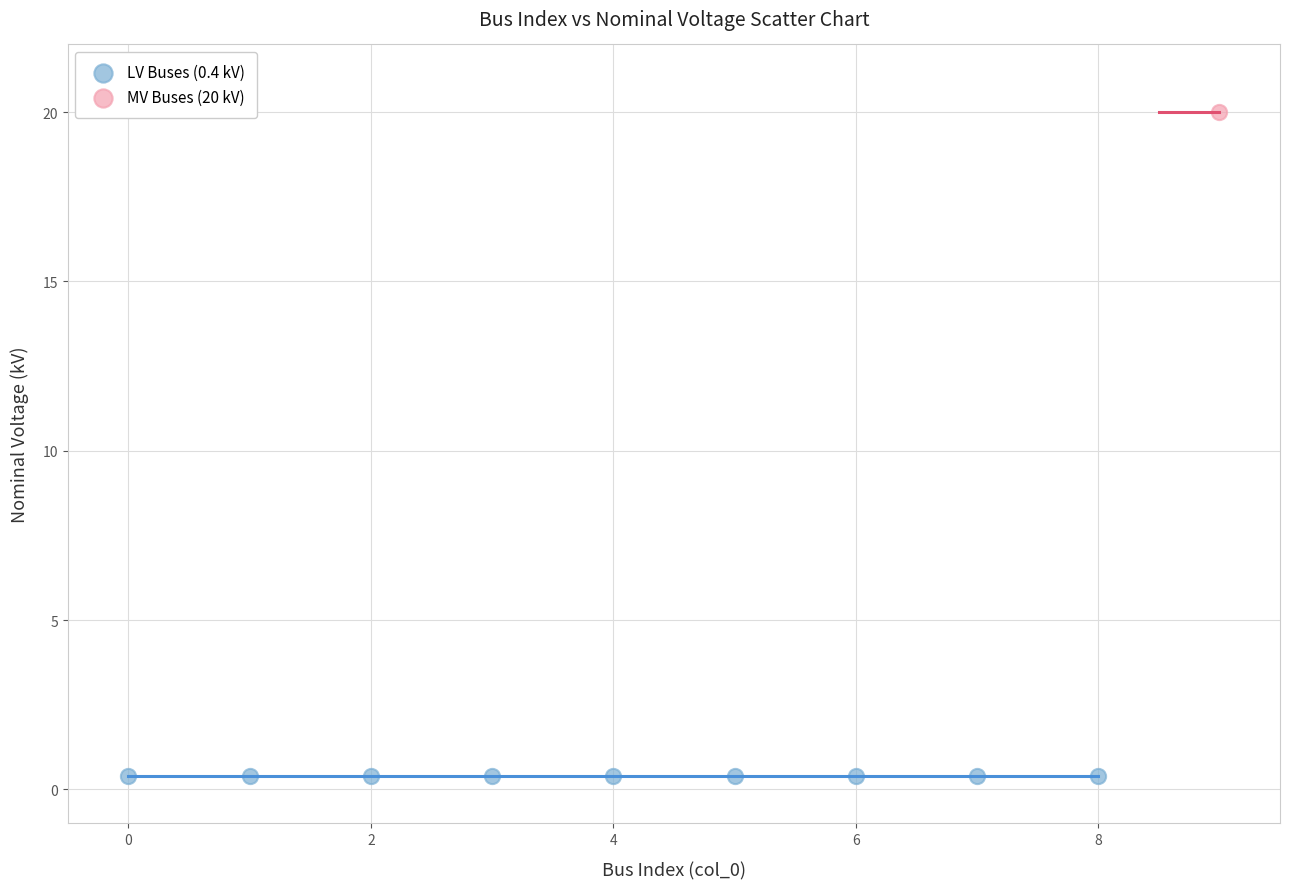

Which series contains the highest Y value?

MV Buses (20 kV)